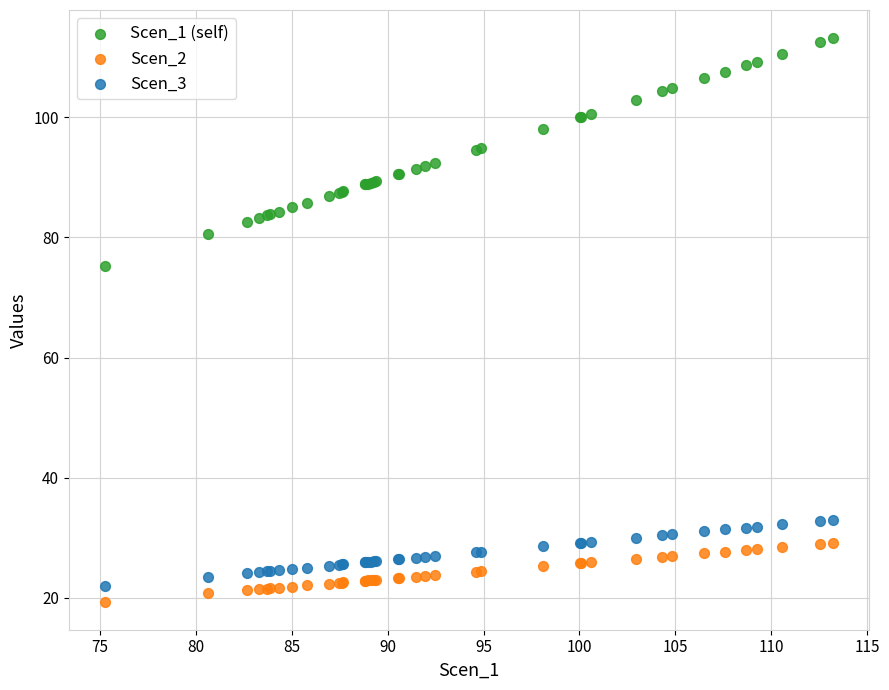

Across all series, what Y value is closest to 66?

75.3